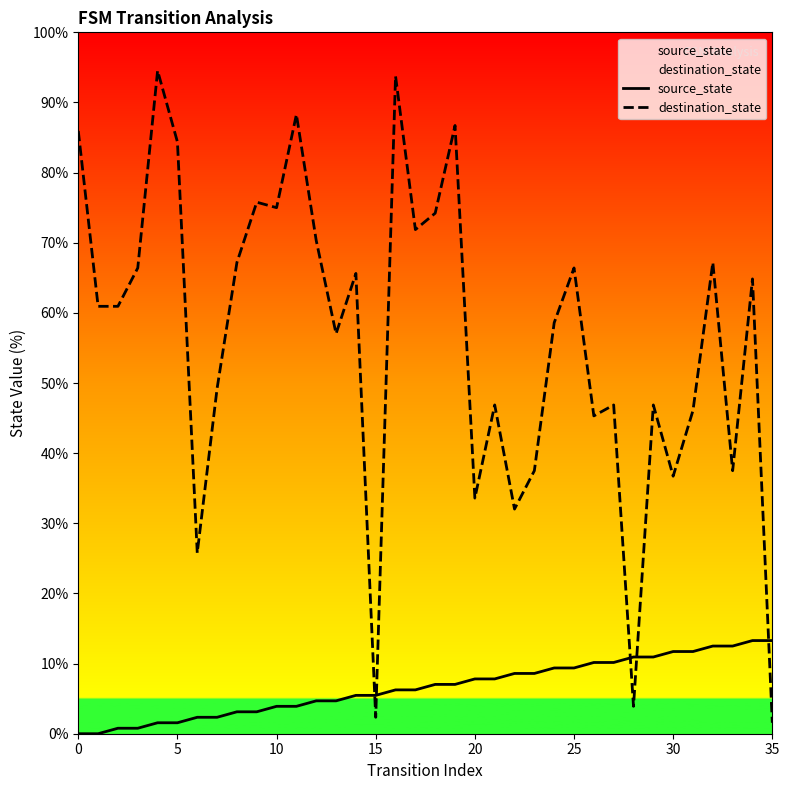

How many interior local peaks does the destination_state series have?

12